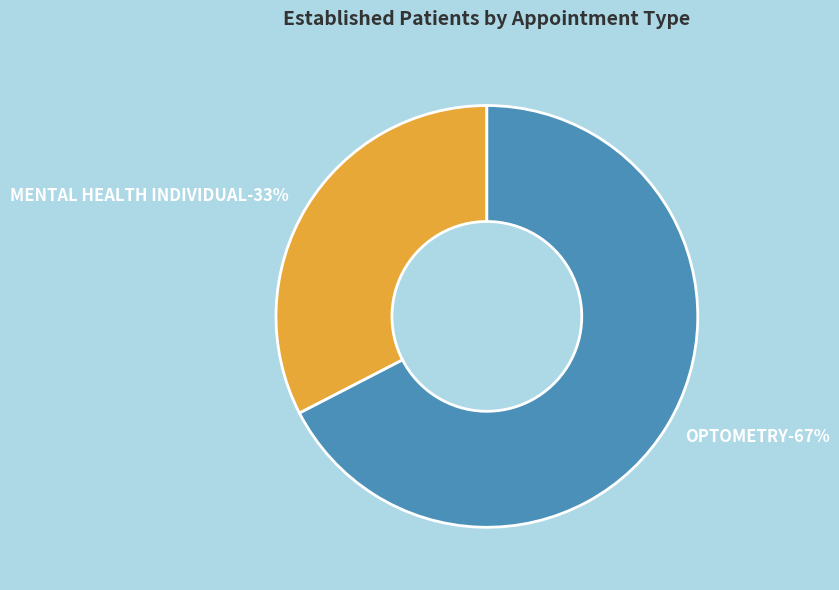

What percentage is the OPTOMETRY slice, to the nearest percent?

67%